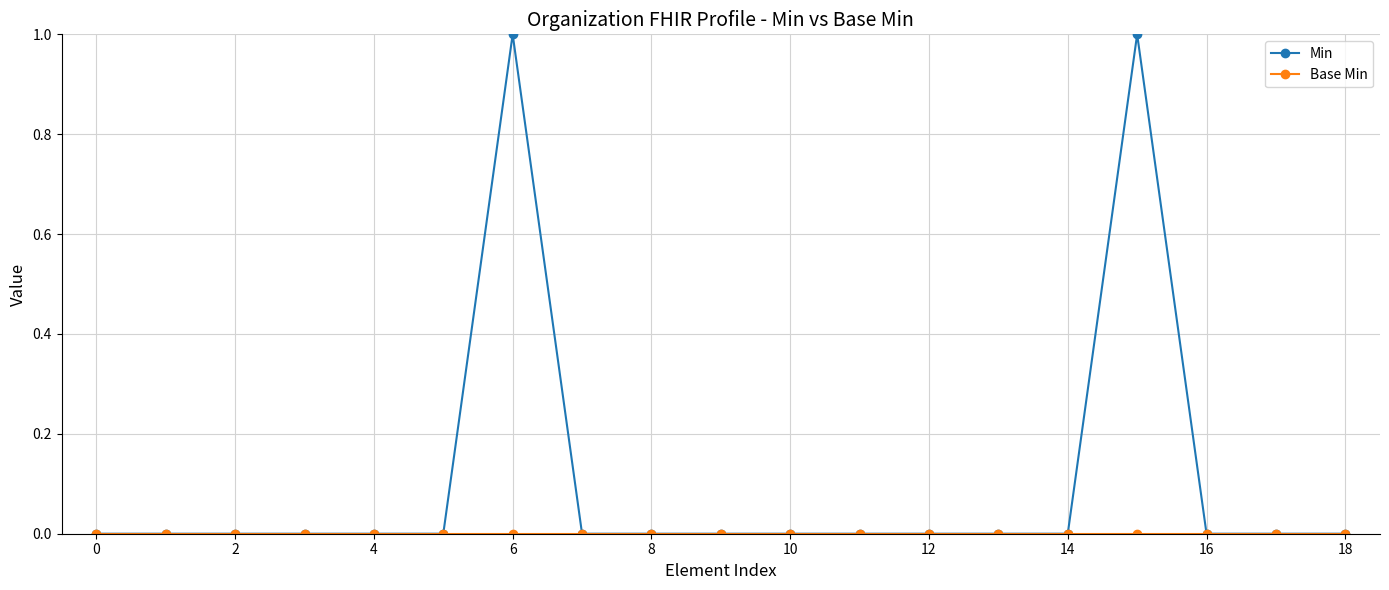

Which series has the largest total across all categories?

Min